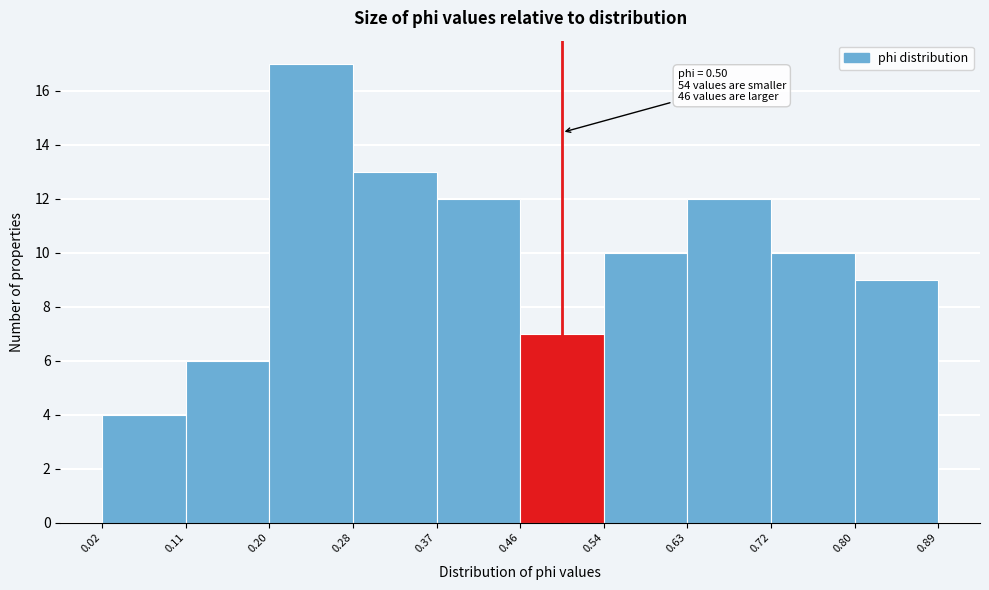

Which range on the x-axis has the tallest bar?

0.20 to 0.28